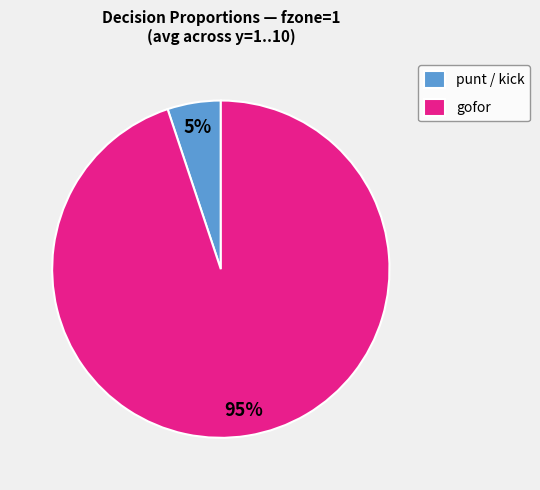

Which category has the smallest portion of the pie?

punt / kick